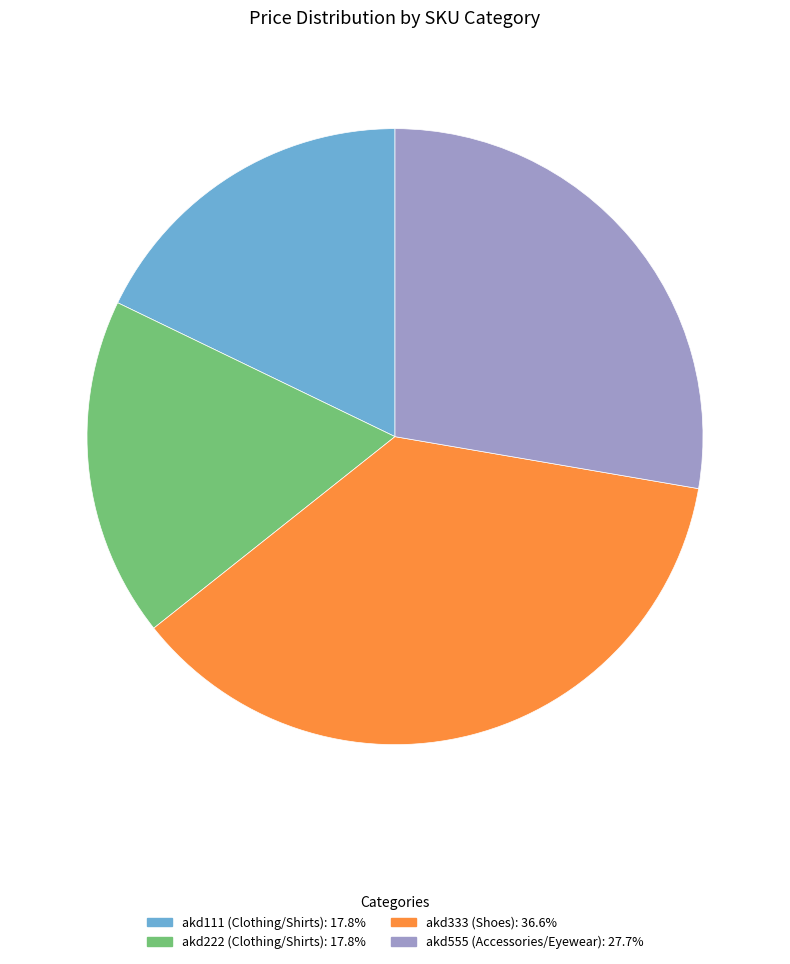

Is akd111 (Clothing/Shirts) the majority of the pie?

No